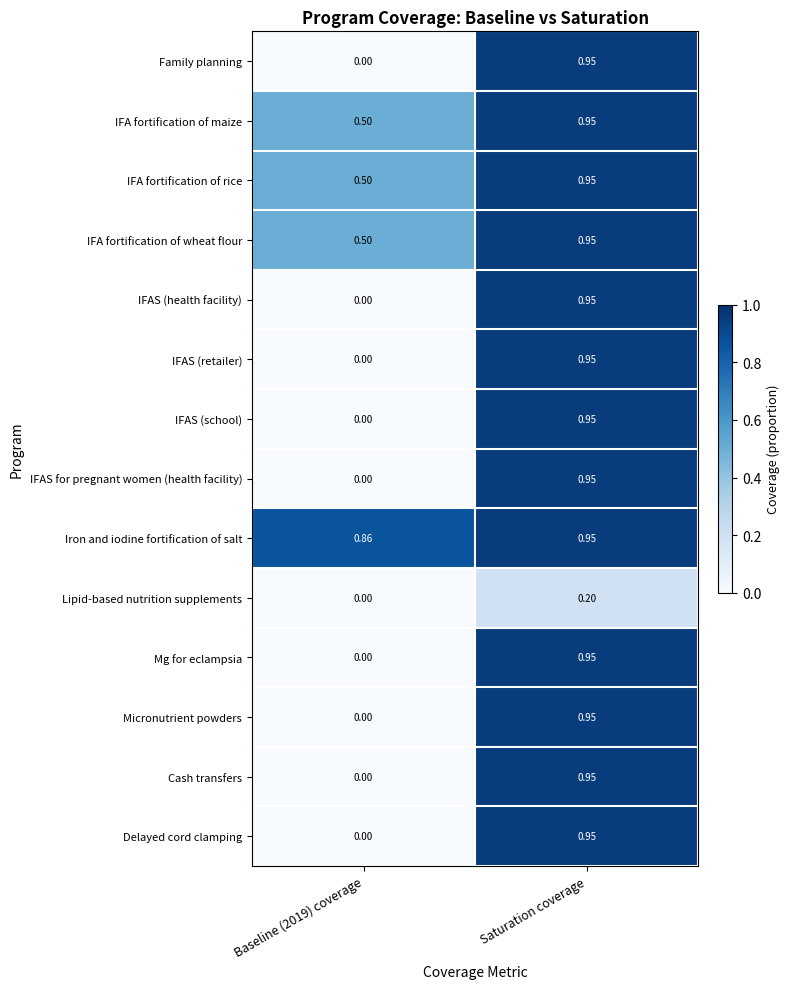

Which label corresponds to the largest value in the chart?

Saturation coverage